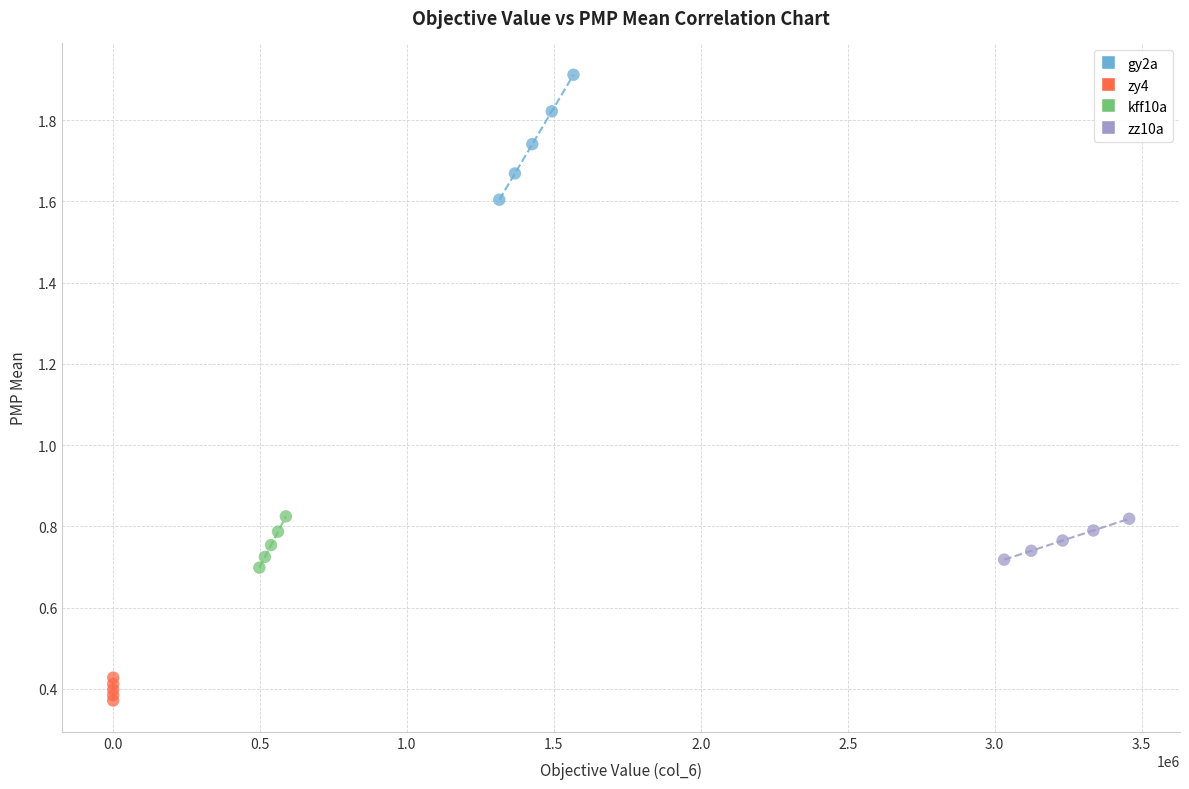

What are all the series names shown in the legend?

gy2a, zy4, kff10a, zz10a